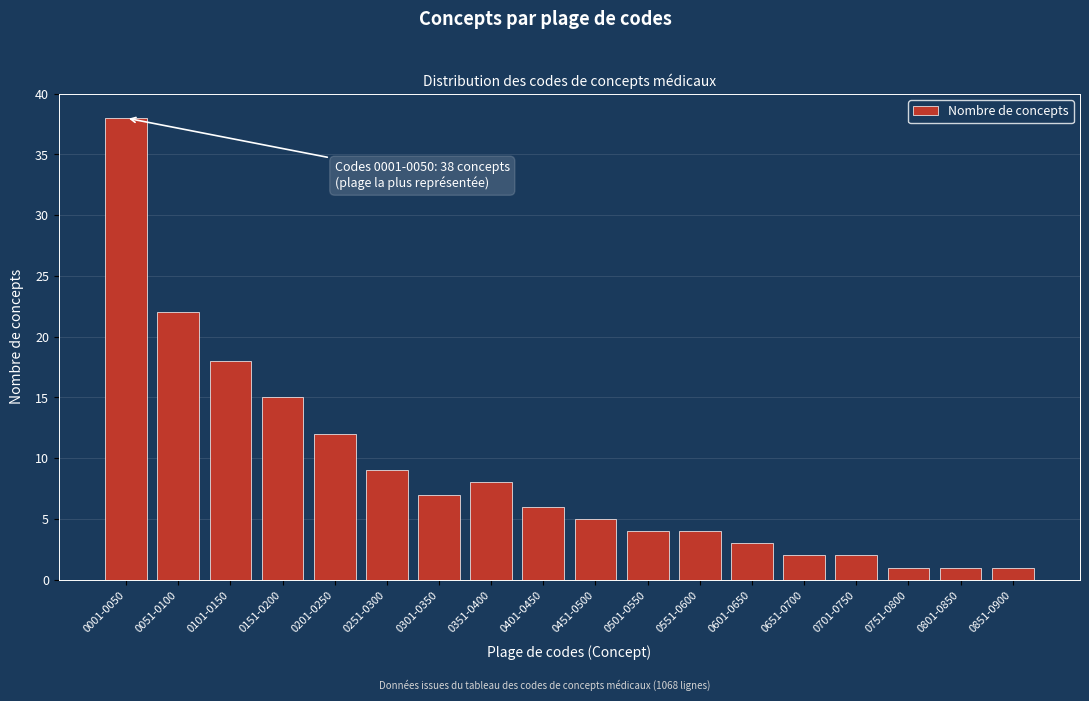

Reading left to right, extract all data points from this chart.

38	22	18	15	12	9	7	8	6	5	4	4	3	2	2	1	1	1